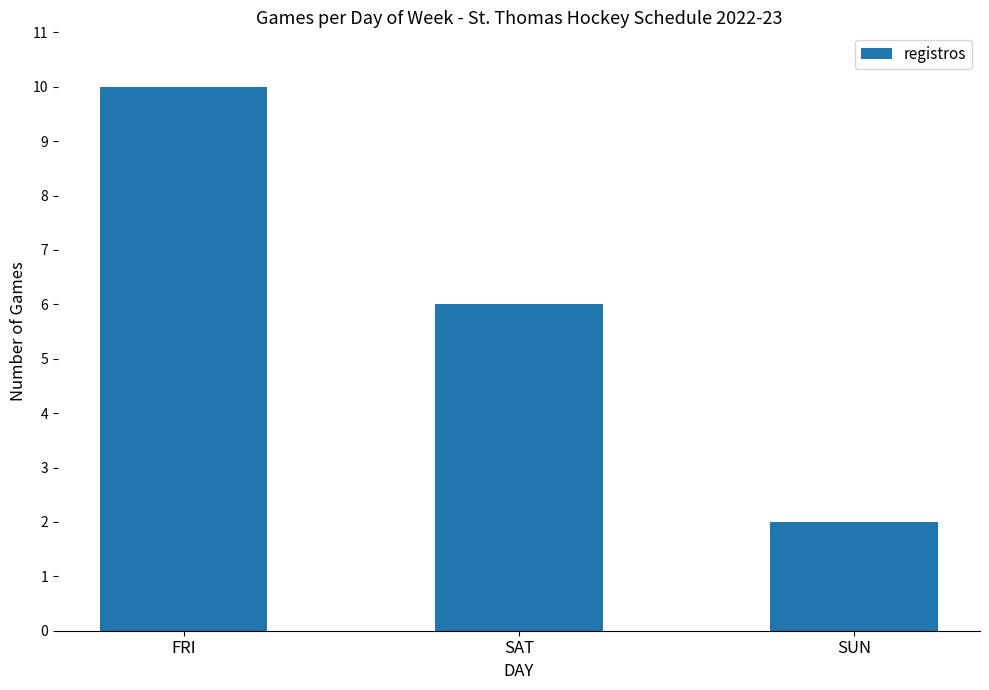

True or false: the data shows 13 at FRI.

False